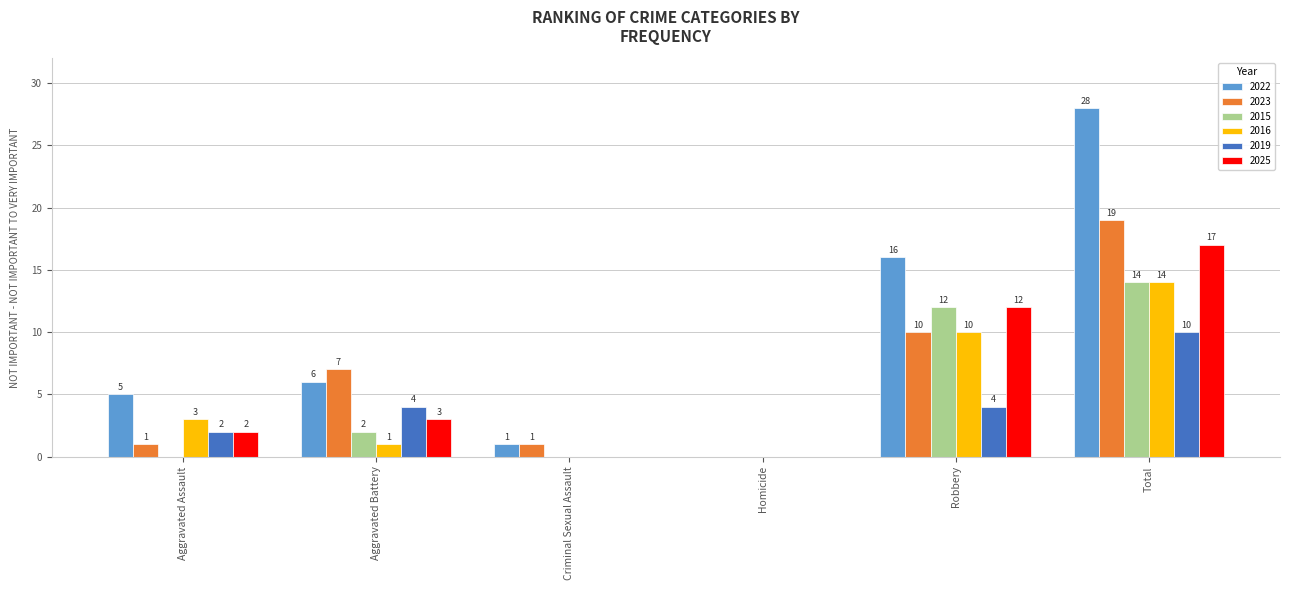

What is the maximum value for 2019?

10